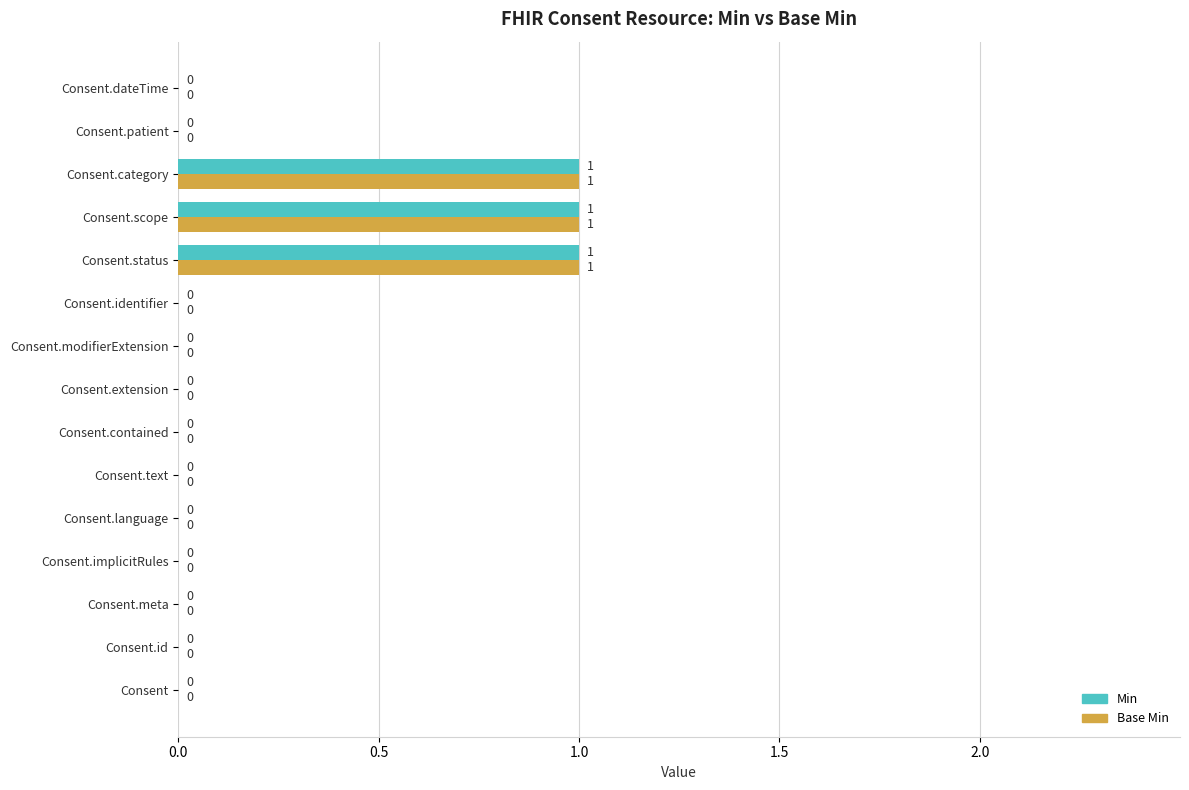

The value of Base Min at Consent.implicitRules is 0. True or false?

True